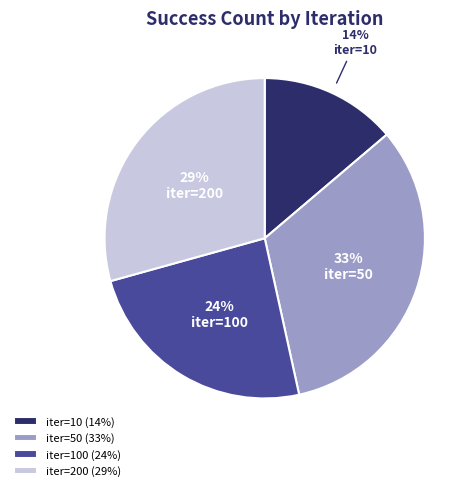

To the nearest percent, what is the difference between the largest and smallest slice percentages?

19%